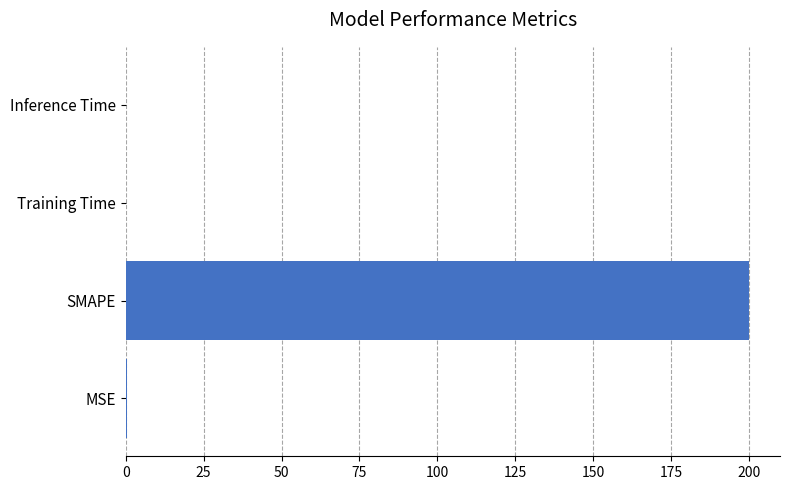

What is the sum of all values?

200.3